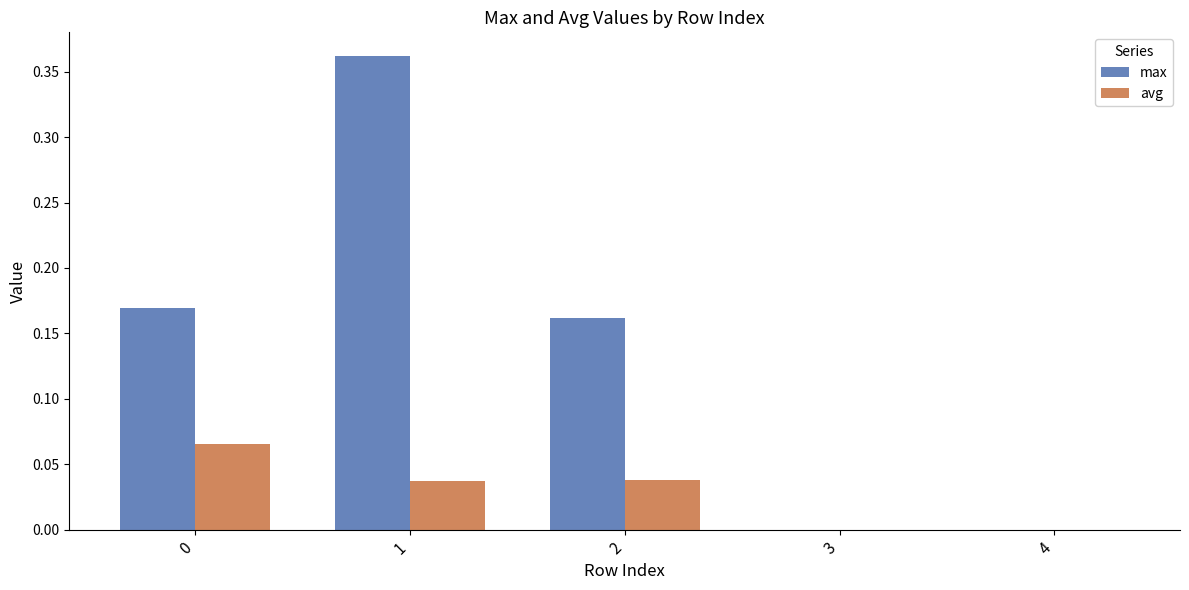

Which series changed the most between 0 and 1?

max